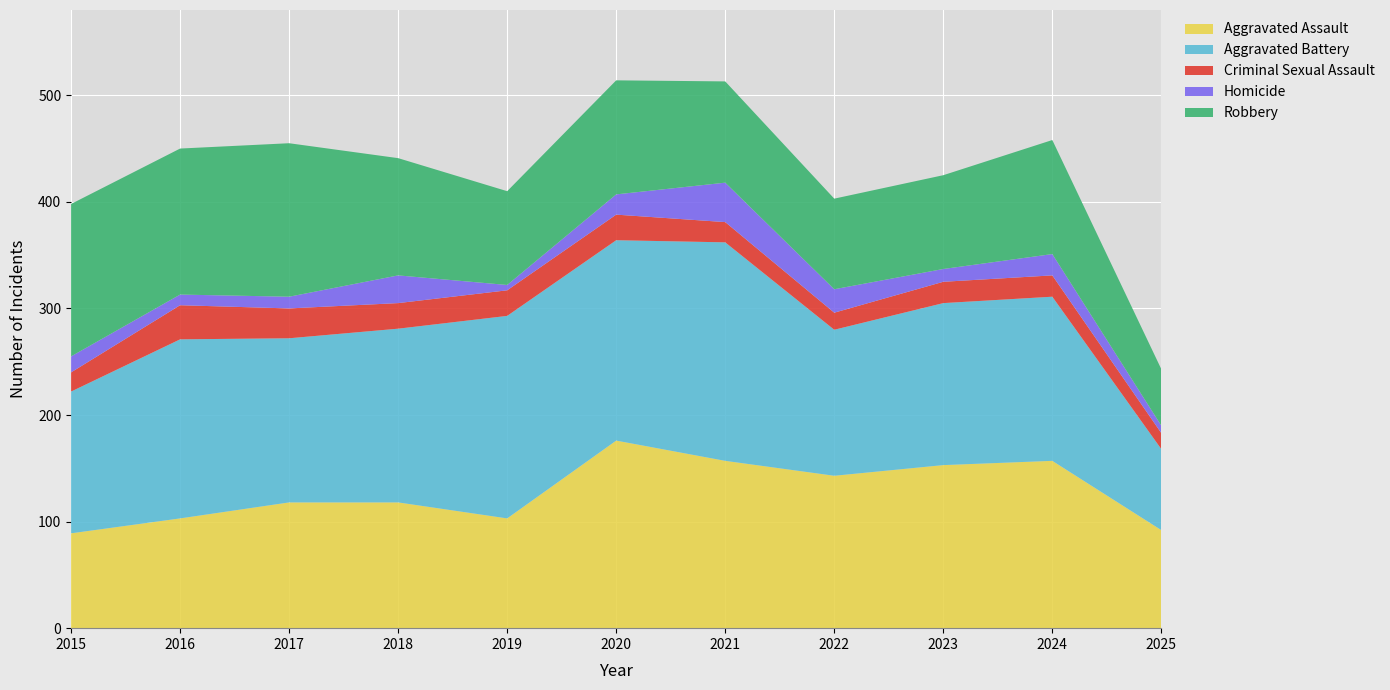

Reading left to right, what are all the values shown in this chart?

Aggravated Assault: 2015=89	2016=103	2017=118	2018=118	2019=103	2020=176	2021=157	2022=143	2023=153	2024=157	2025=92
Aggravated Battery: 2015=133	2016=168	2017=154	2018=163	2019=190	2020=188	2021=205	2022=137	2023=152	2024=154	2025=76
Criminal Sexual Assault: 2015=18	2016=32	2017=28	2018=24	2019=24	2020=24	2021=19	2022=16	2023=20	2024=20	2025=15
Homicide: 2015=15	2016=10	2017=11	2018=26	2019=5	2020=19	2021=37	2022=22	2023=12	2024=20	2025=7
Robbery: 2015=143	2016=137	2017=144	2018=110	2019=88	2020=107	2021=95	2022=85	2023=88	2024=107	2025=53